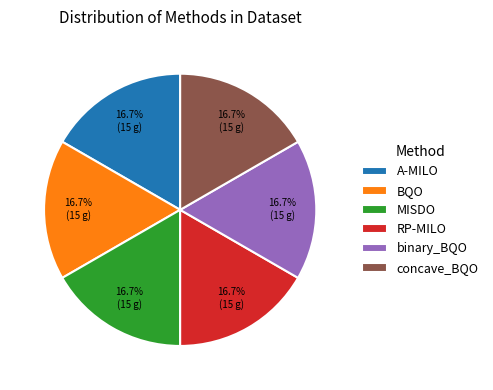

Count the number of slices in the pie.

6